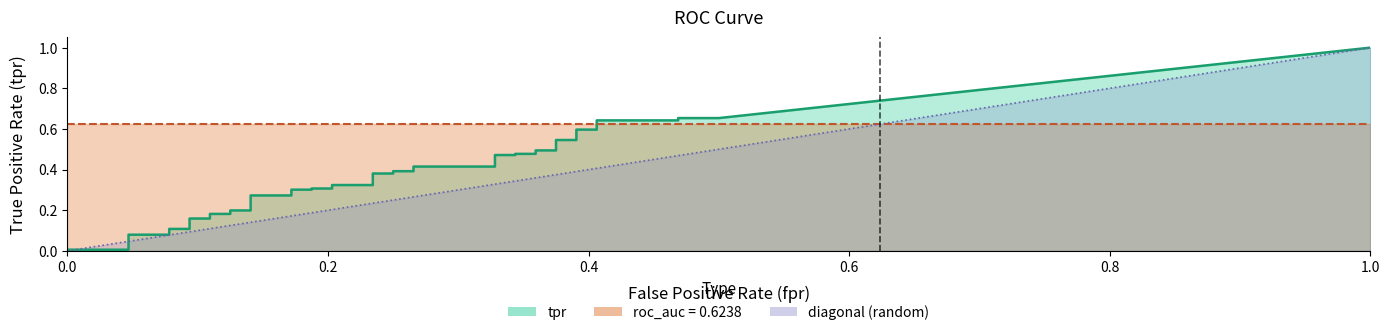

What is the value of the fpr point at the 9th from the left?

0.1